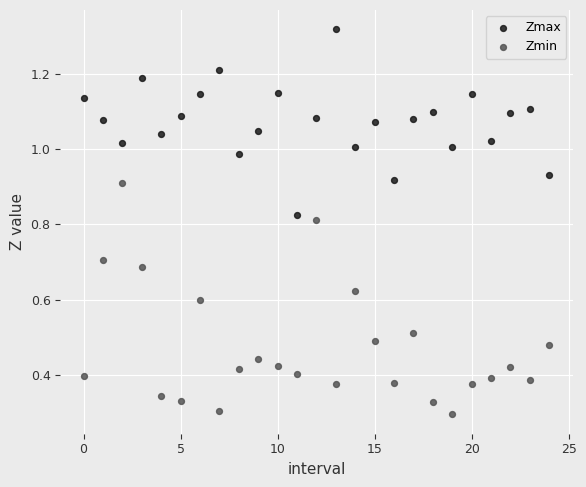

Which series reaches the minimum Y coordinate?

Zmin